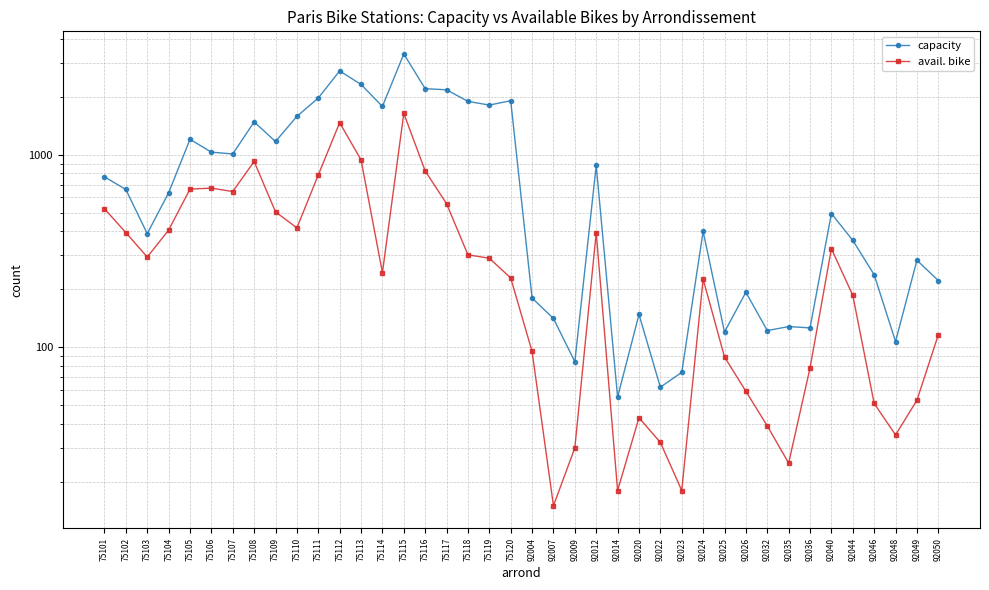

How many data points in capacity are above 634?

19